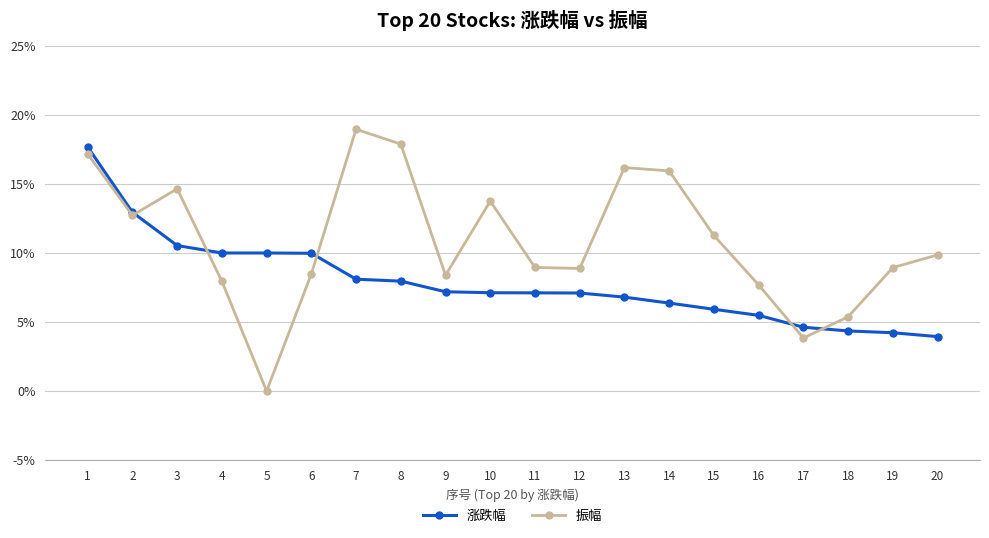

Which series changed the most between 10 and 20?

振幅